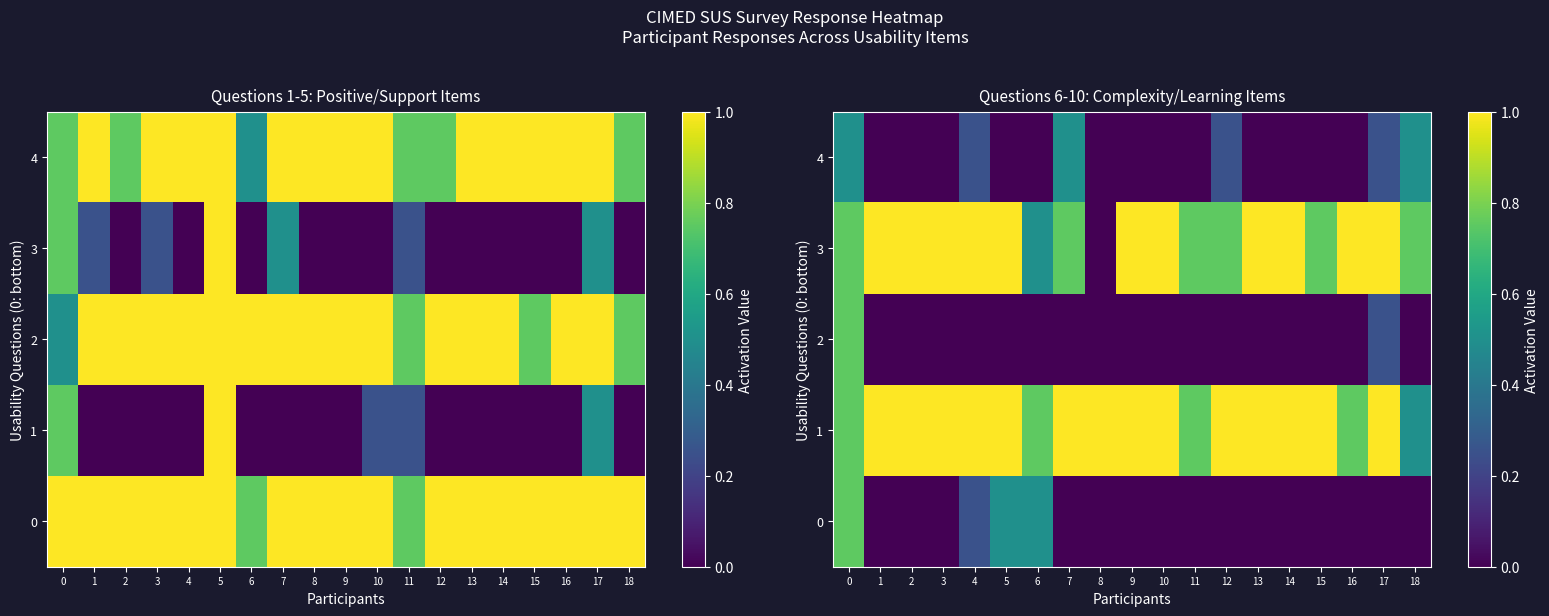

How many values in the 3 series are below 1?

8